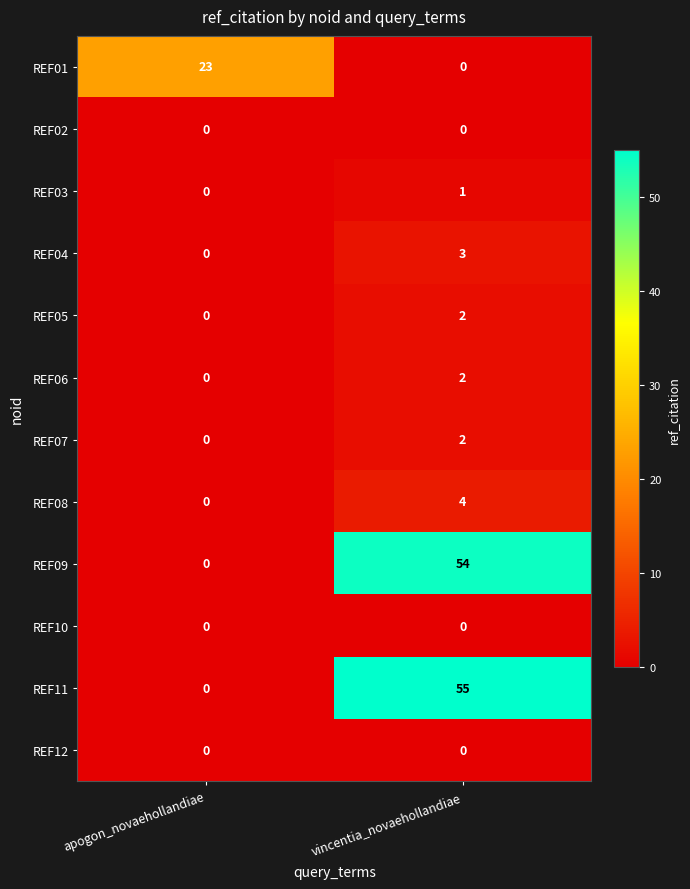

What is the greatest value displayed?

55